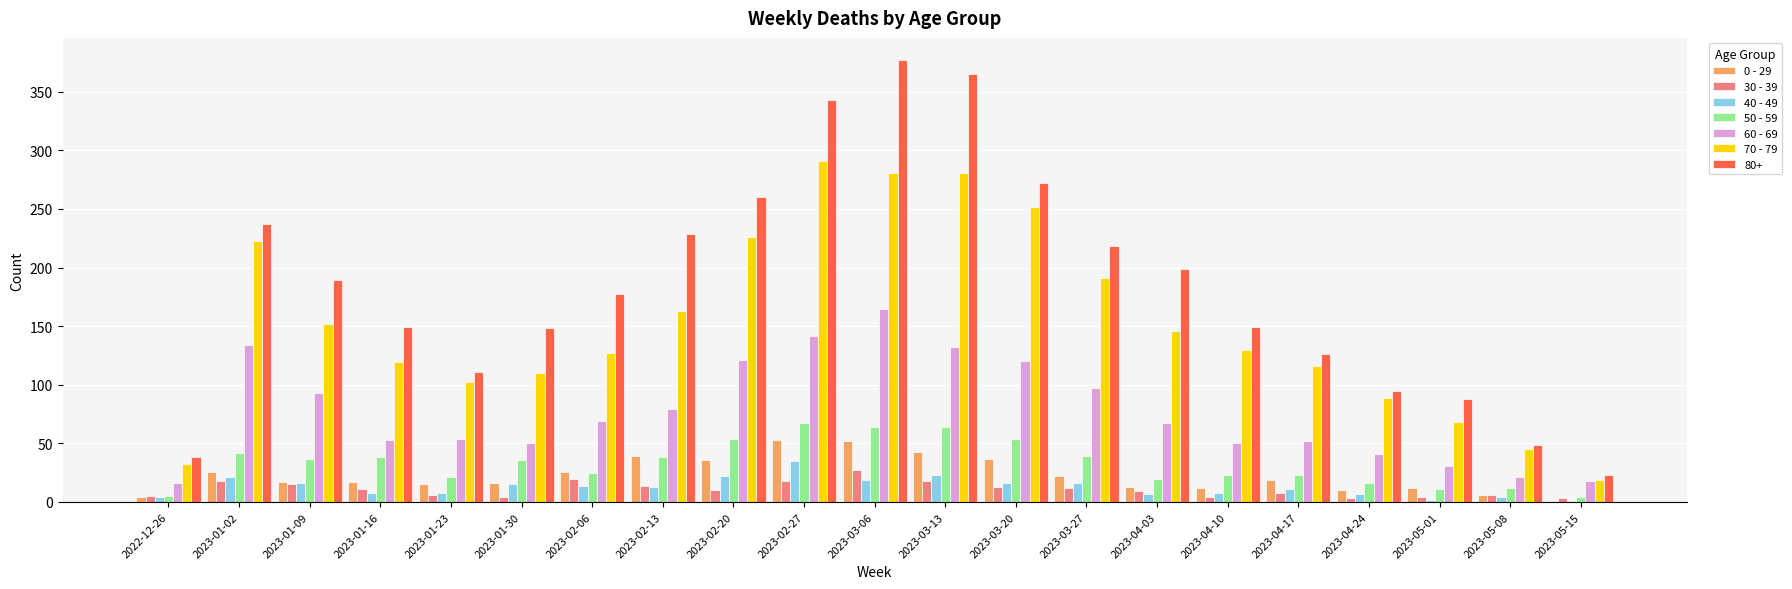

Which series changed the most between 2023-01-16 and 2023-03-20?

70 - 79